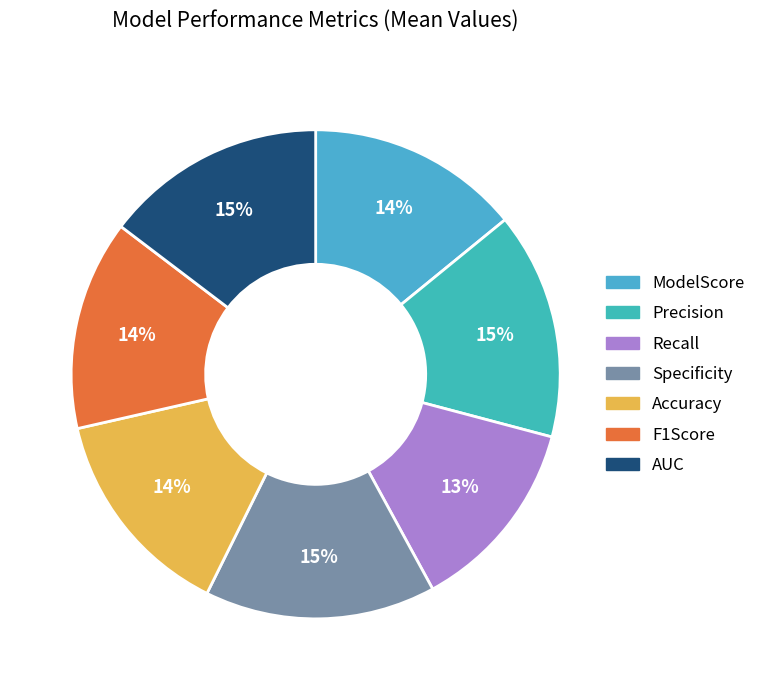

To the nearest percent, what portion does AUC represent?

15%